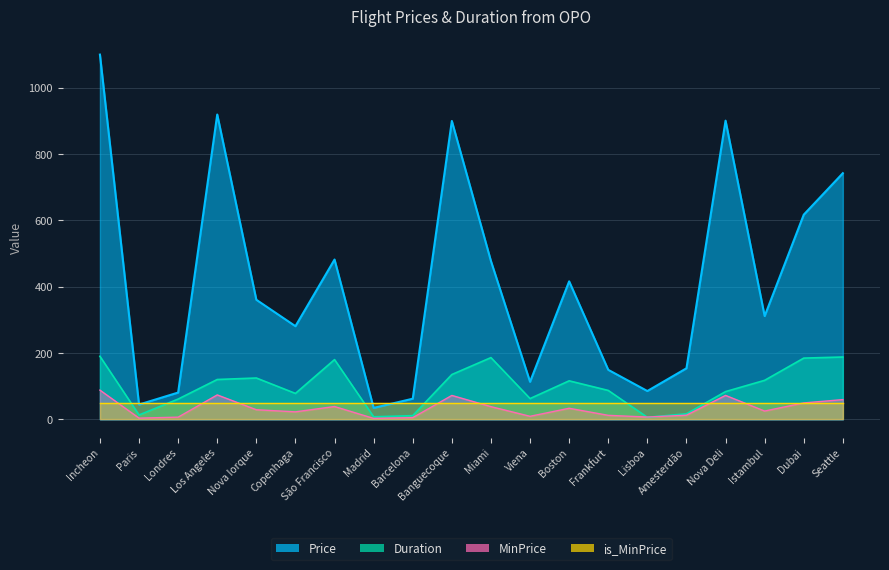

The Duration series shows 282.0 at Incheon. True or false?

False